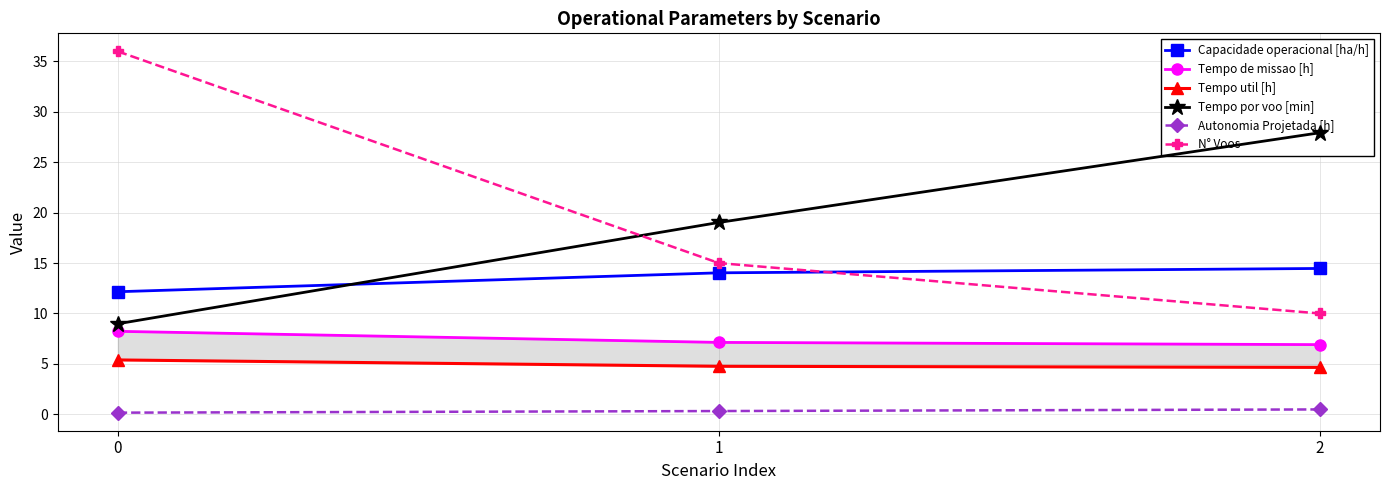

Reading left to right, transcribe all the data shown in this chart.

Capacidade operacional [ha/h]: 0=12.2	1=14.0	2=14.5
Tempo de missao [h]: 0=8.2	1=7.1	2=6.9
Tempo util [h]: 0=5.4	1=4.8	2=4.7
Tempo por voo [min]: 0=9.0	1=19.0	2=27.9
Autonomia Projetada [h]: 0=0.2	1=0.3	2=0.5
N° Voos: 0=36.0	1=15.0	2=10.0